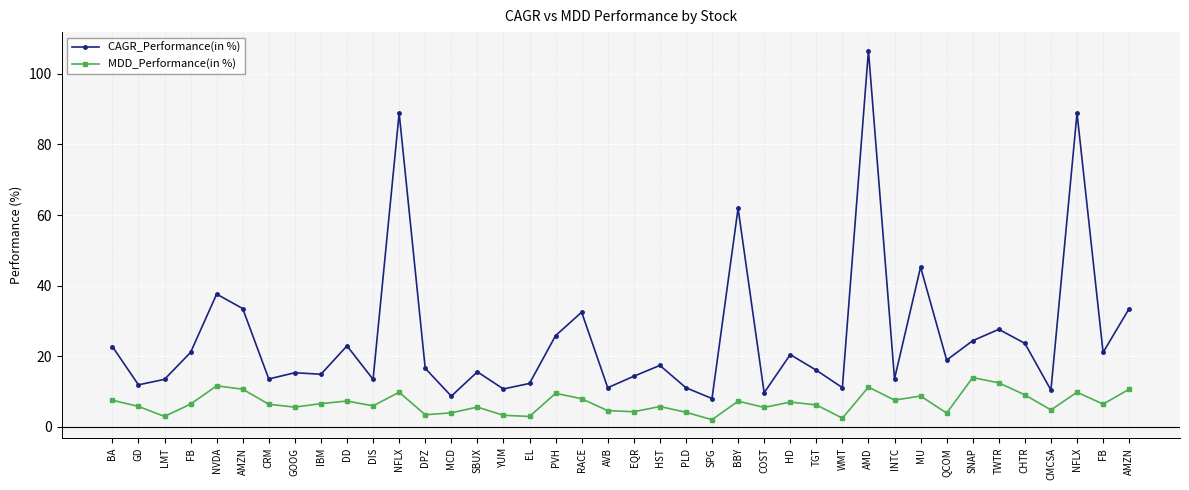

Count the number of data series in this chart.

2